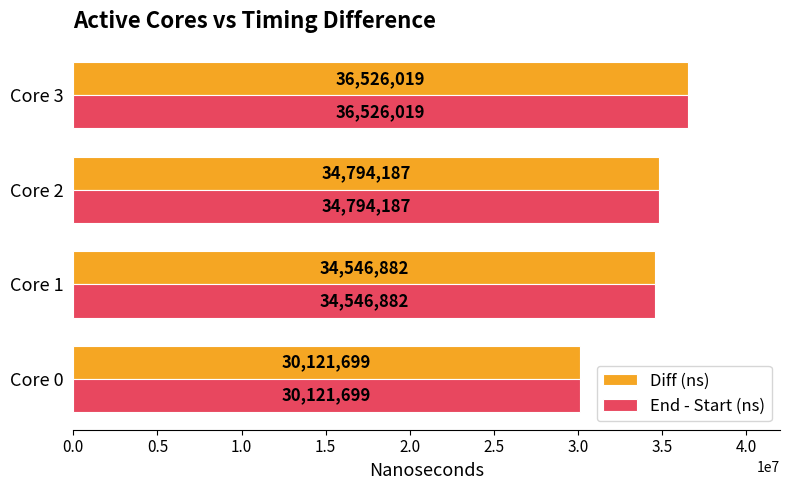

What are all the series names shown in the legend?

Diff (ns), End - Start (ns)